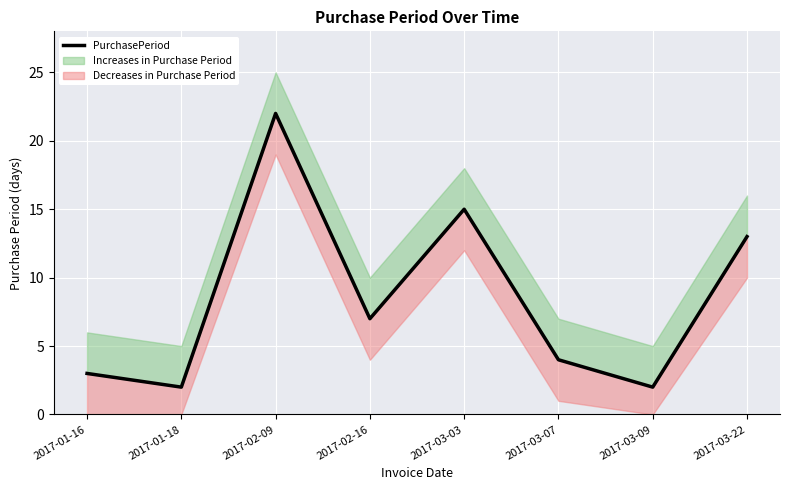

Approximately how many times larger is the value at 2017-03-03 compared to 2017-01-16?

5.0